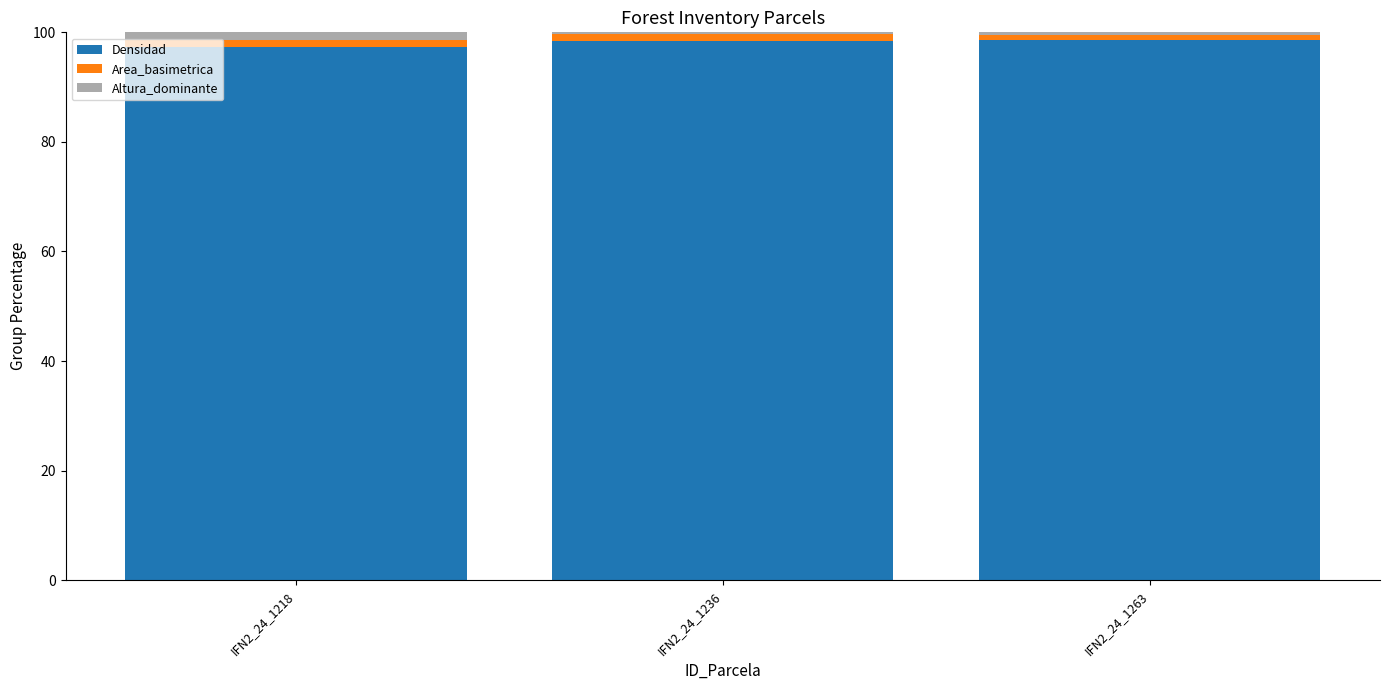

Is it true that Densidad equals 98.6 at IFN2_24_1263?

True